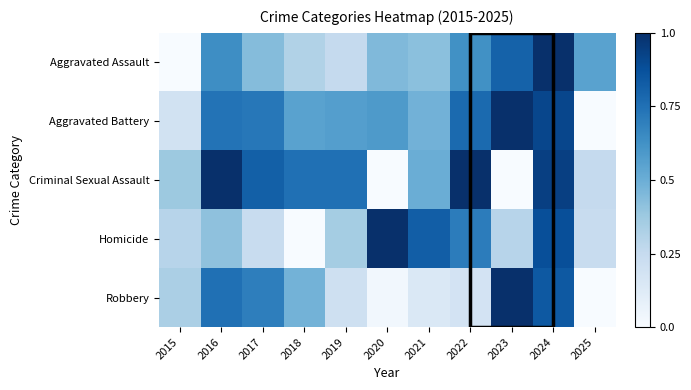

At how many categories does at least one series exceed 0?

11